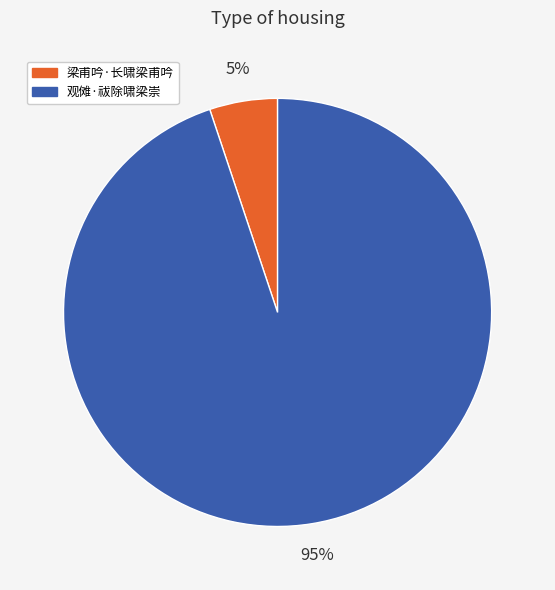

To the nearest percent, what is the combined percentage of 观傩·祓除啸梁崇 and 梁甫吟·长啸梁甫吟?

100%